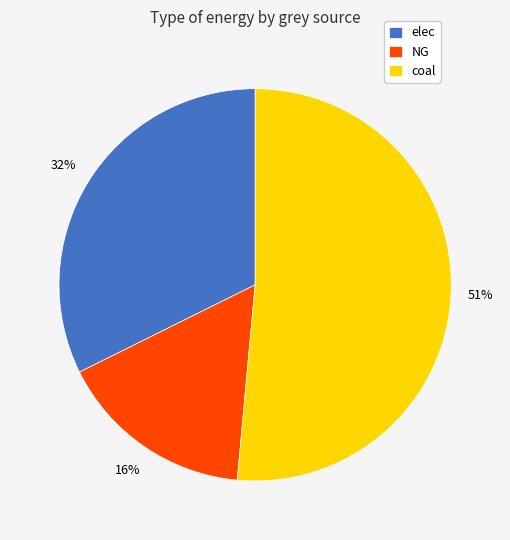

Is there any slice that represents more than half of the pie?

Yes